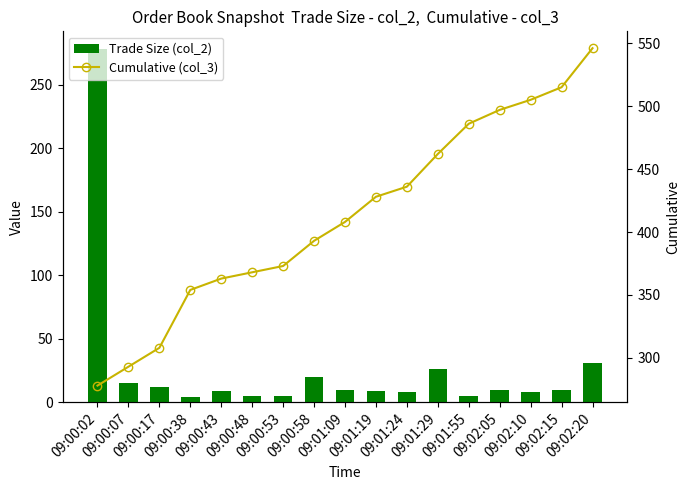

What position from the right is 09:00:17?

15